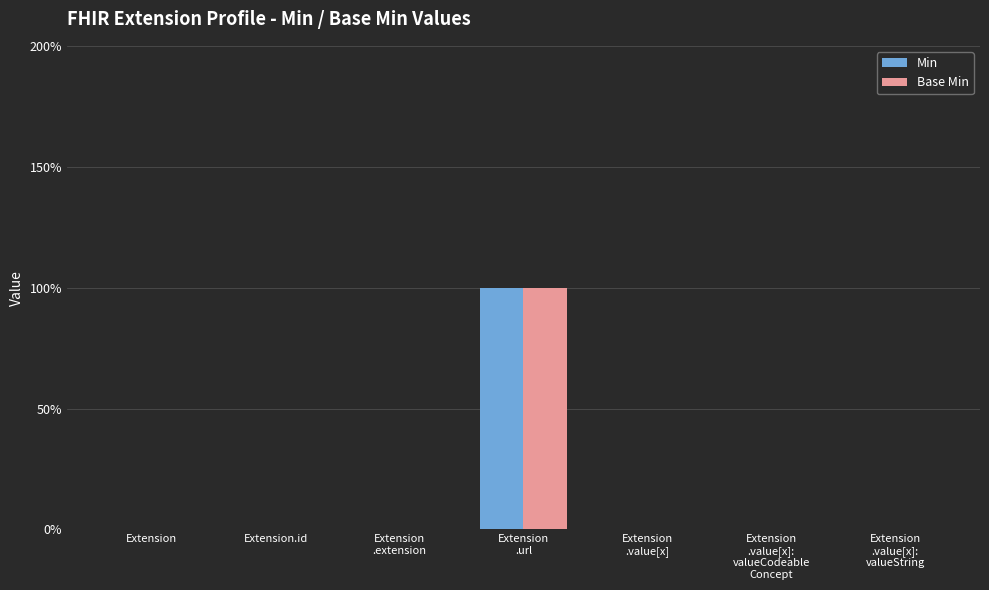

Are the bars grouped side by side (vs. stacked)?

Yes